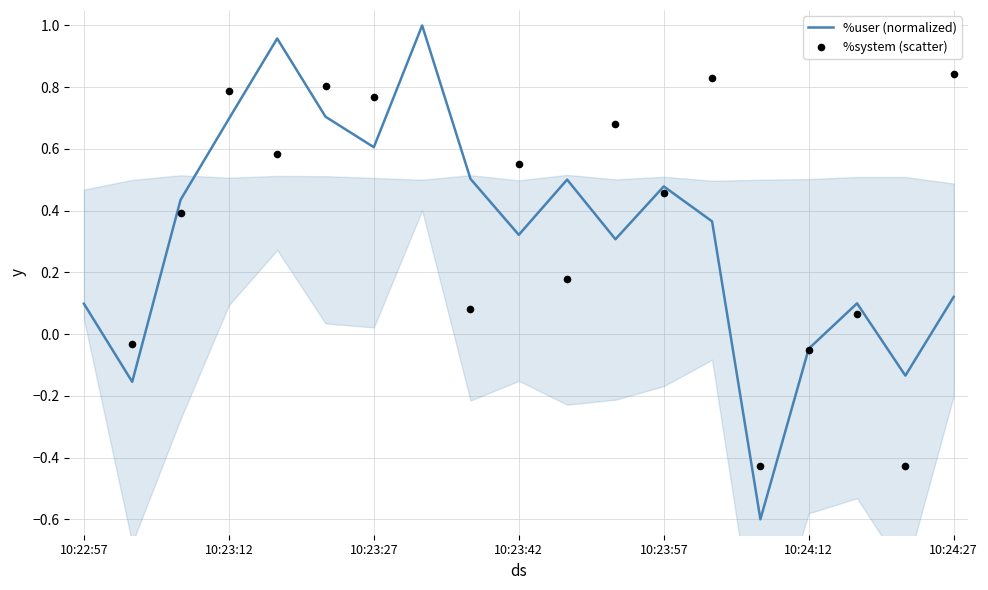

The %user (normalized) series shows 0.2 at 10:23:42. True or false?

False